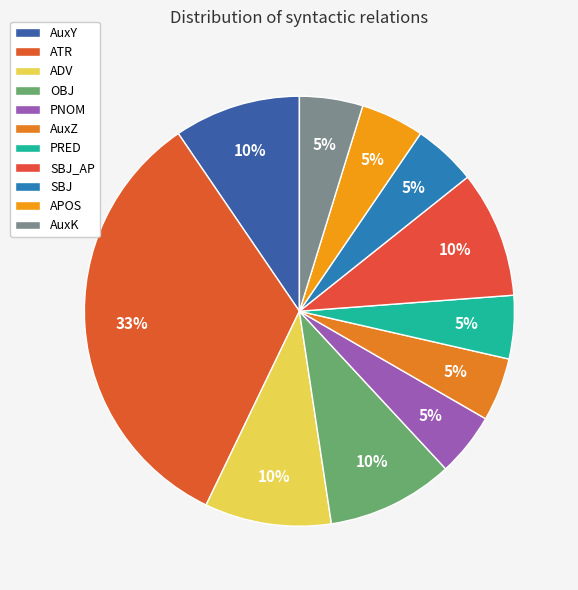

To the nearest percent, what portion does AuxK represent?

5%